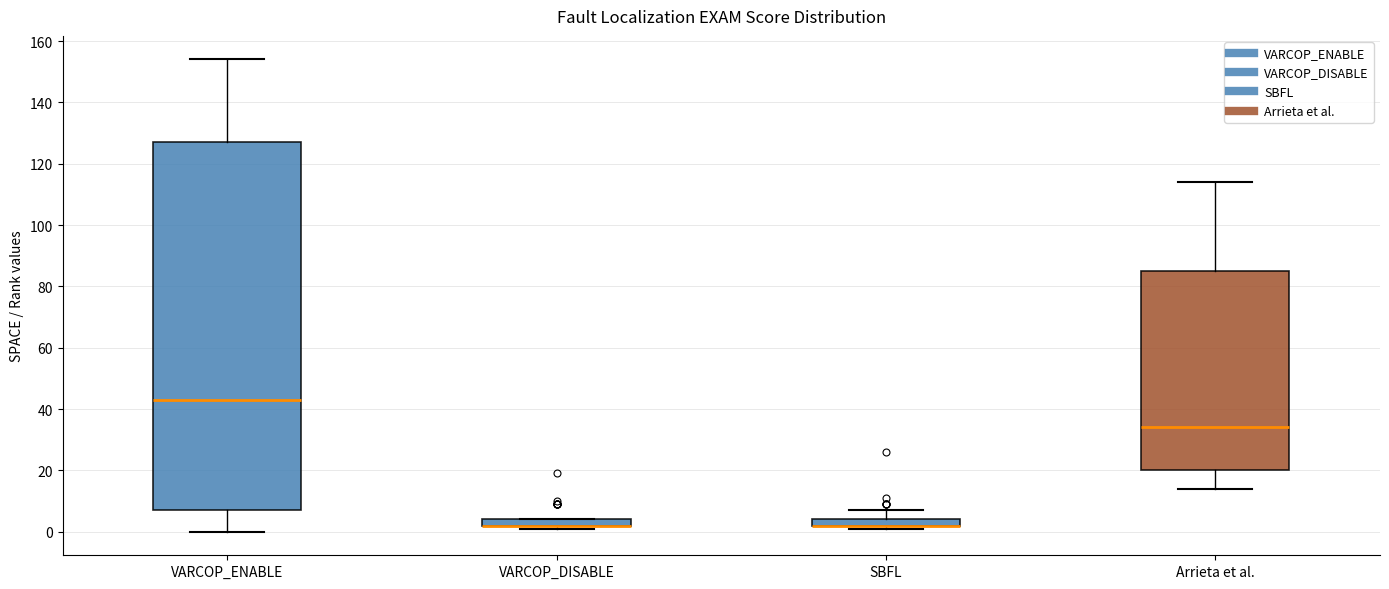

Where does the upper whisker of the box for SBFL end on the y-axis? The values are not printed on the chart, so give them approximately, as read against the axis.

8